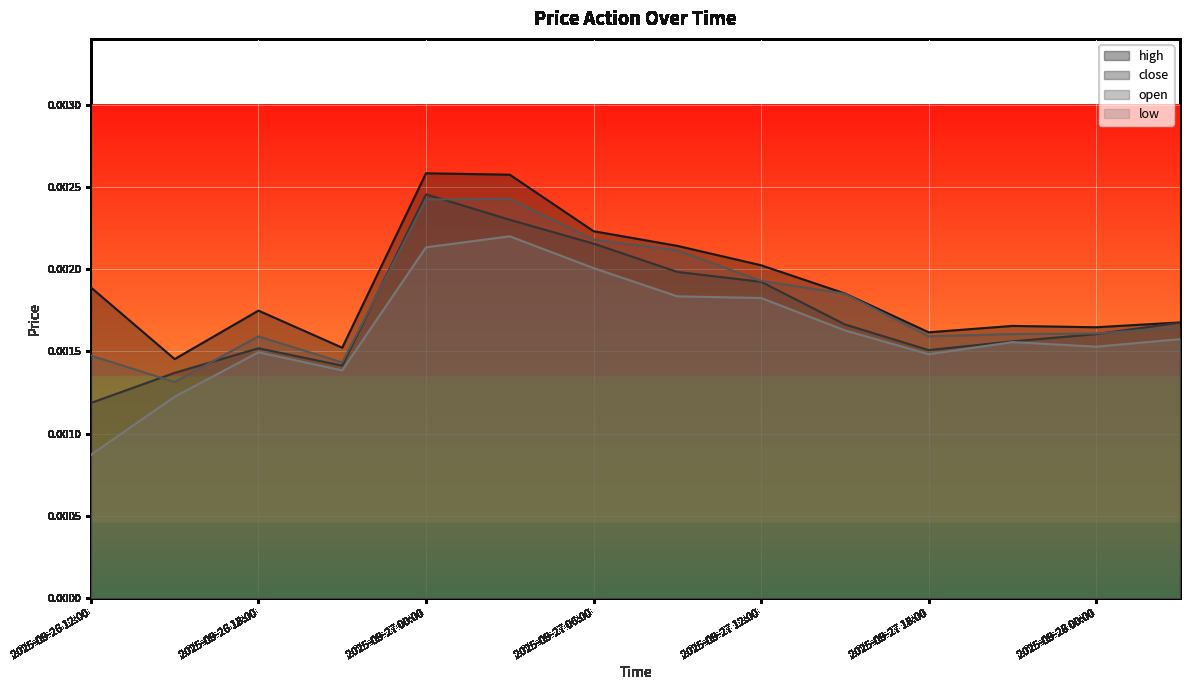

Is the value of high at 2025-09-27 18:00 greater than the value of open at 2025-09-28 03:00?

No